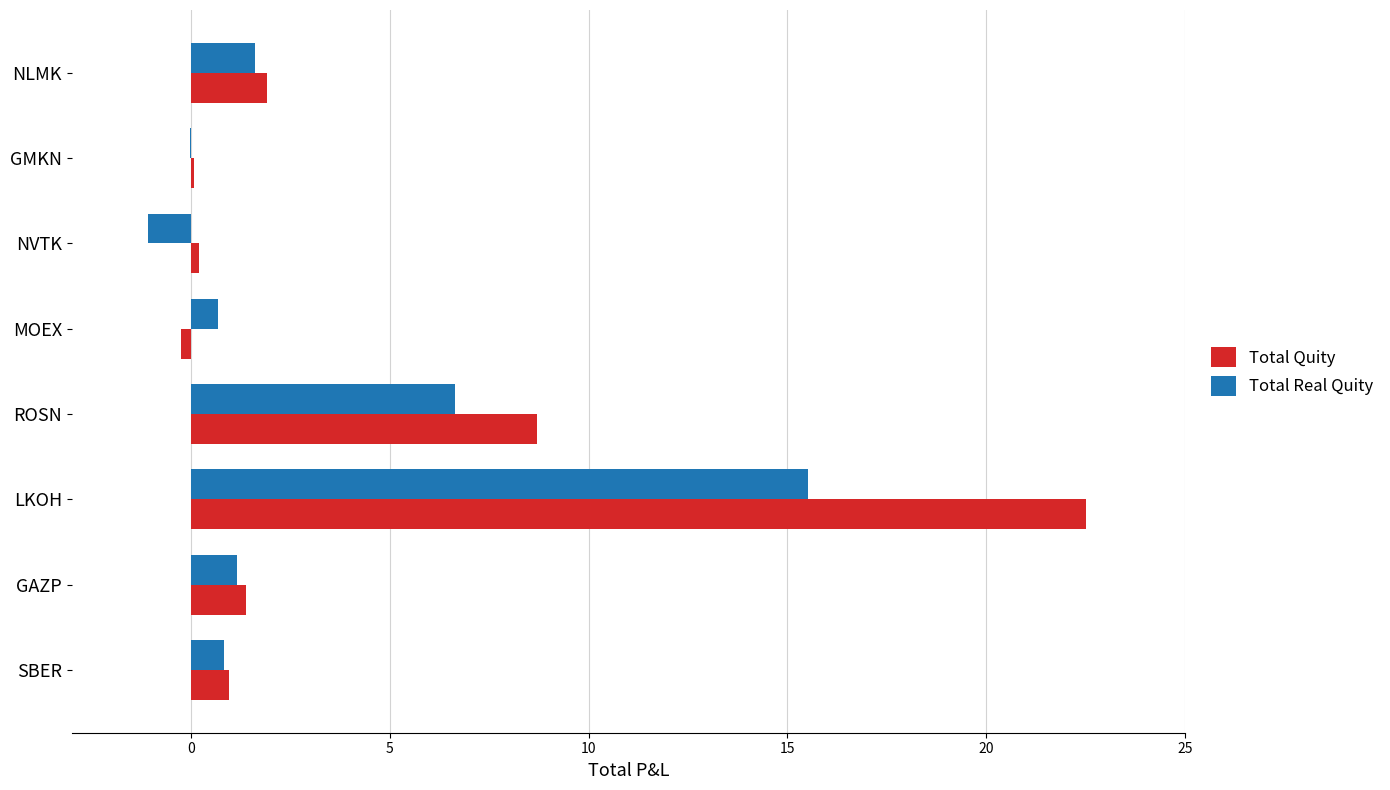

The Total Real Quity series shows 9.3 at LKOH. True or false?

False